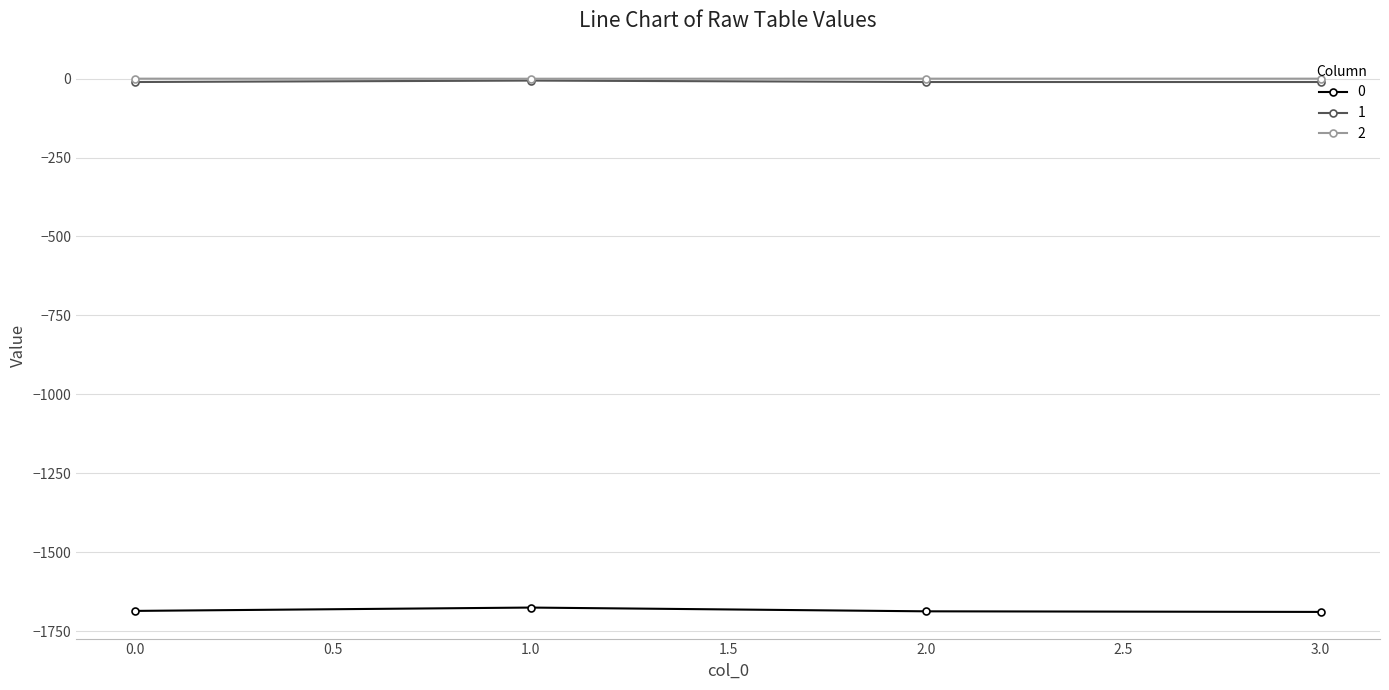

True or false: 0 has more than 2 interior local peaks.

False